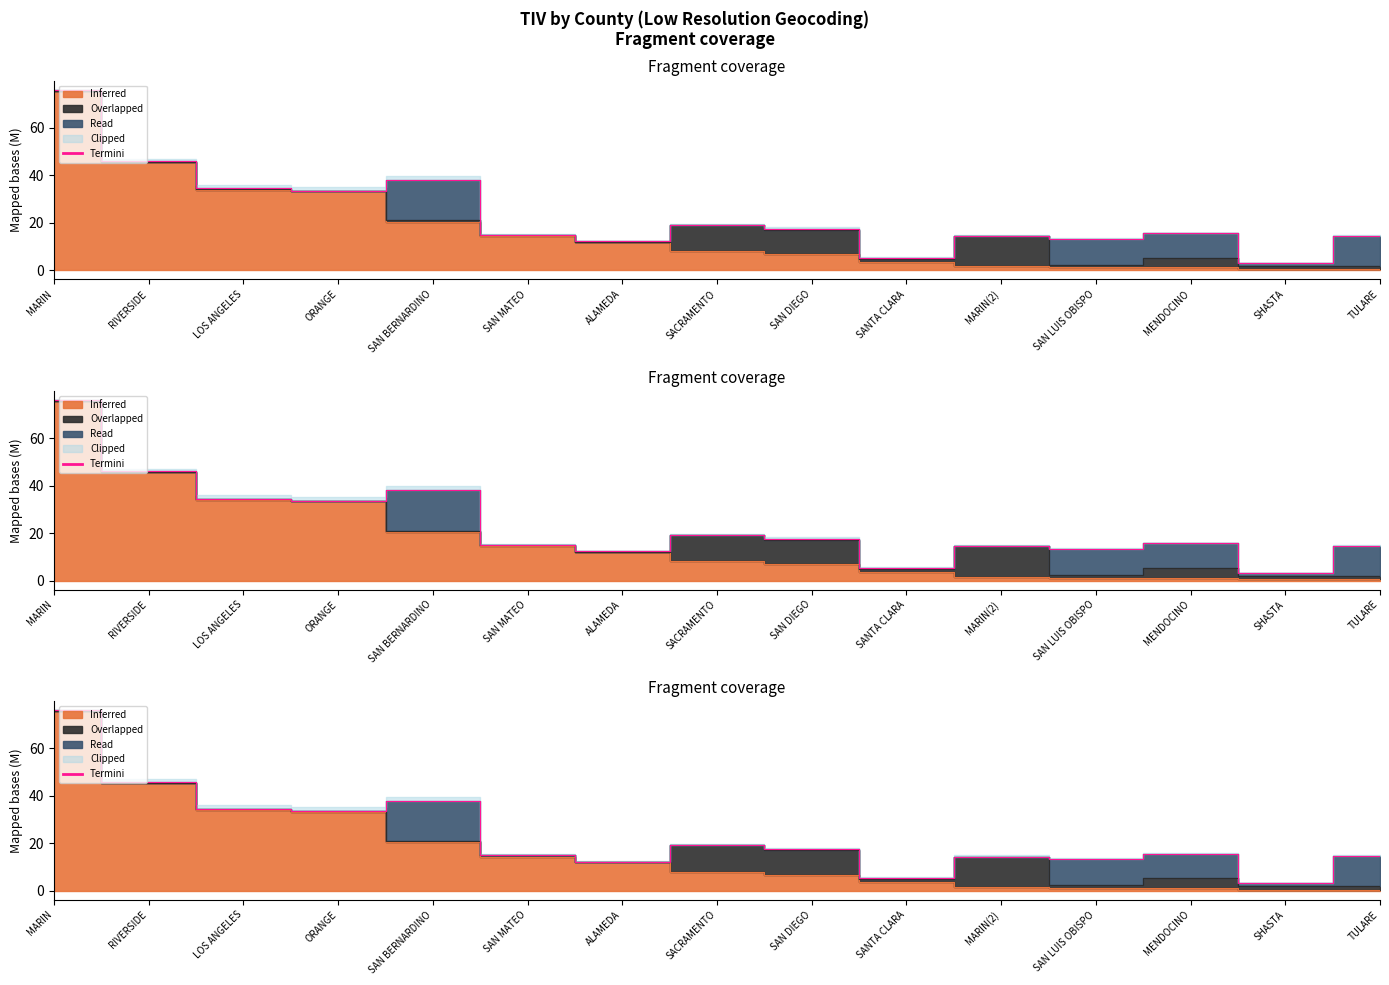

At which category does the data reach its first local peak?

SAN BERNARDINO